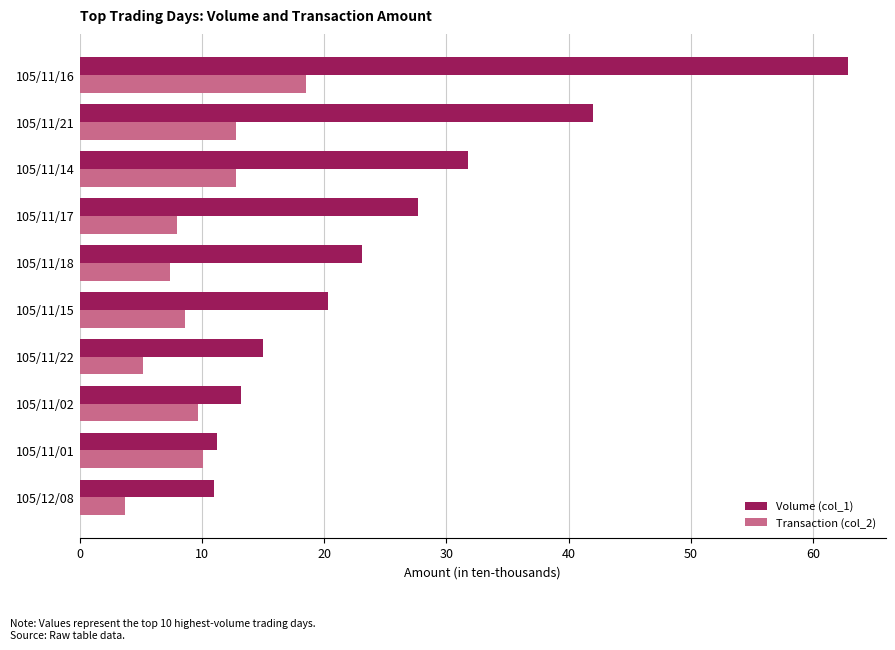

Rank the series by their average value, from highest to lowest.

Volume (col_1), Transaction (col_2)